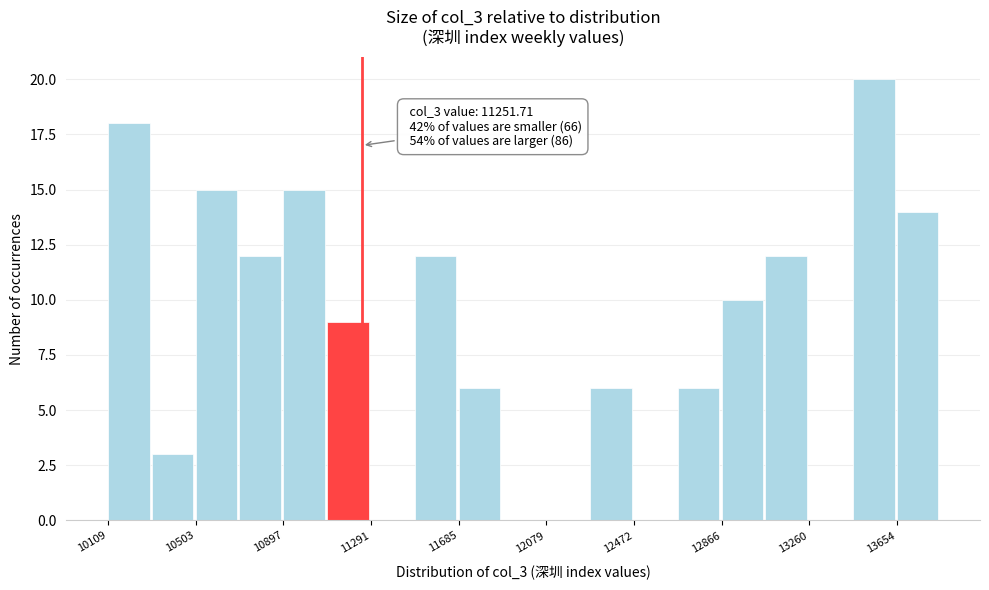

Read against the x-axis, roughly where is the centre of the tallest bar?

13550